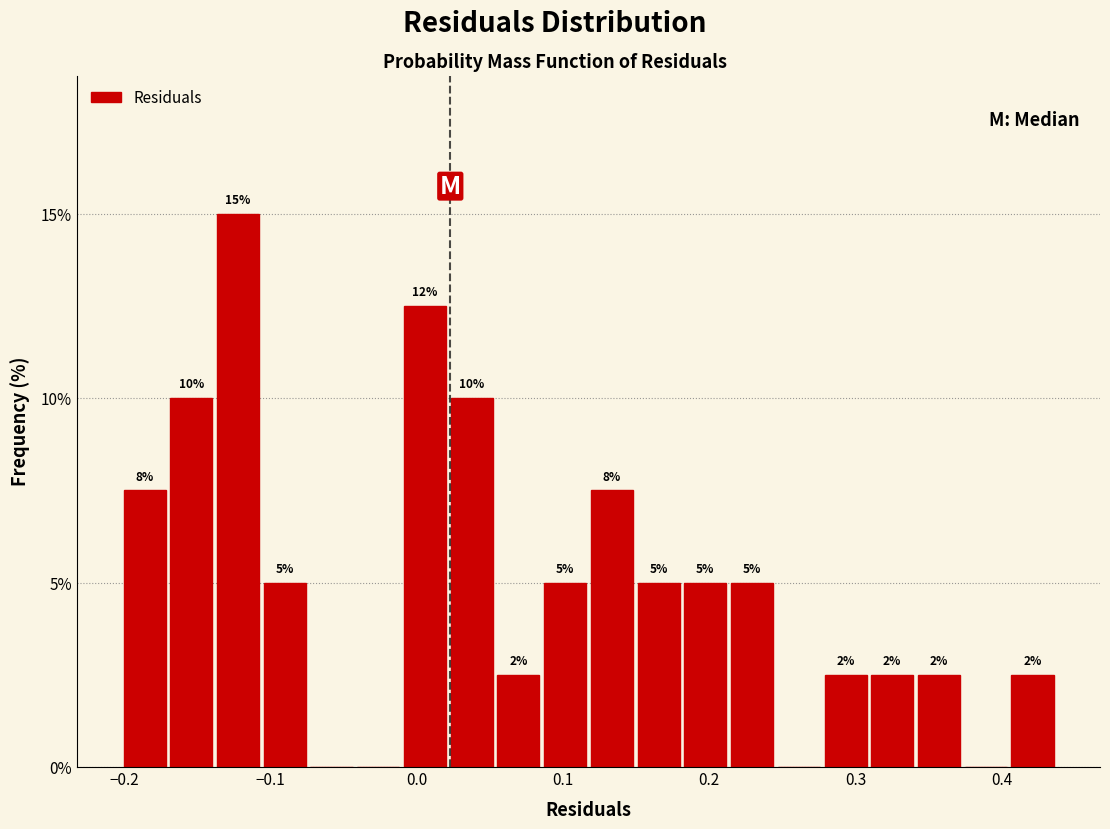

Around what value on the x-axis is the tallest bar? Give the approximate position of its centre, as read against the axis.

-0.12